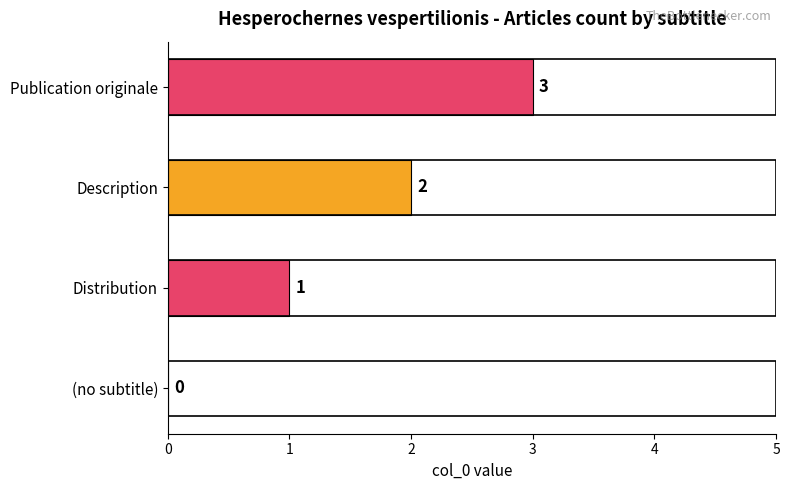

At which label is the value closest to 1?

Distribution